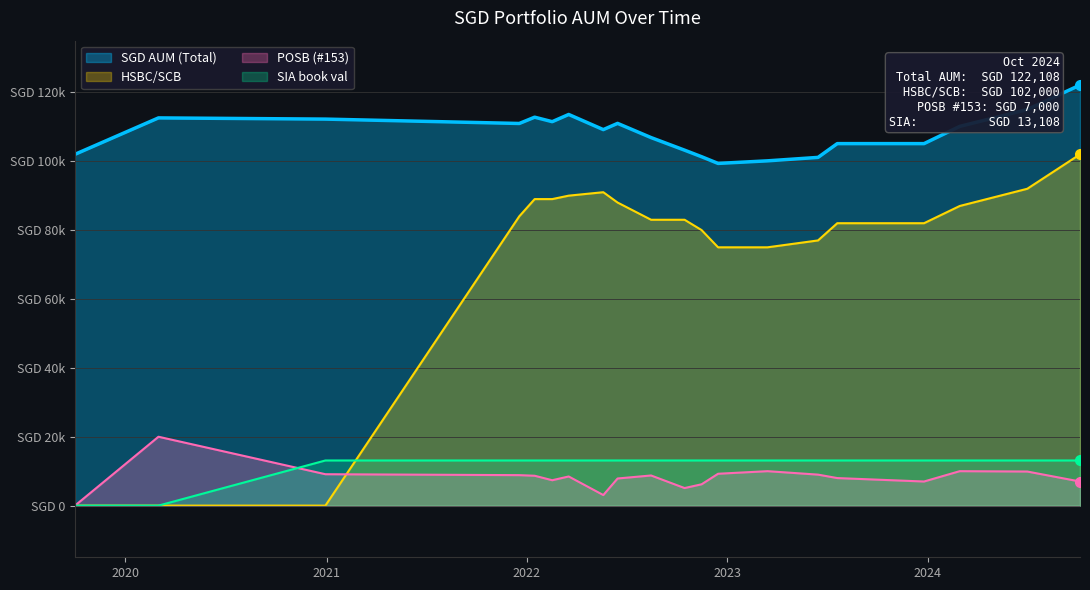

Reading left to right, extract all data points from this chart.

SGD AUM (Total): 102000.0	112574.0	112225.5	110956.5	112780.5	111480.5	113570.5	109175.5	110985.5	106859.5	103207.5	101303.5	99359.5	100108.5	101108.5	105108.5	105108.5	110108.5	115005.5	122108.5
POSB (#153): 0.0	20000.0	9117.0	8848.0	8672.0	7372.0	8462.0	3067.0	7877.0	8751.0	5099.0	6195.0	9251.0	10000.0	9000.0	8000.0	7000.0	10000.0	9897.0	7000.0
HSBC/SCB: 0.0	0.0	0.0	84000.0	89000.0	89000.0	90000.0	91000.0	88000.0	83000.0	83000.0	80000.0	75000.0	75000.0	77000.0	82000.0	82000.0	87000.0	92000.0	102000.0
SIA book val: 0.0	0.0	13108.5	13108.5	13108.5	13108.5	13108.5	13108.5	13108.5	13108.5	13108.5	13108.5	13108.5	13108.5	13108.5	13108.5	13108.5	13108.5	13108.5	13108.5